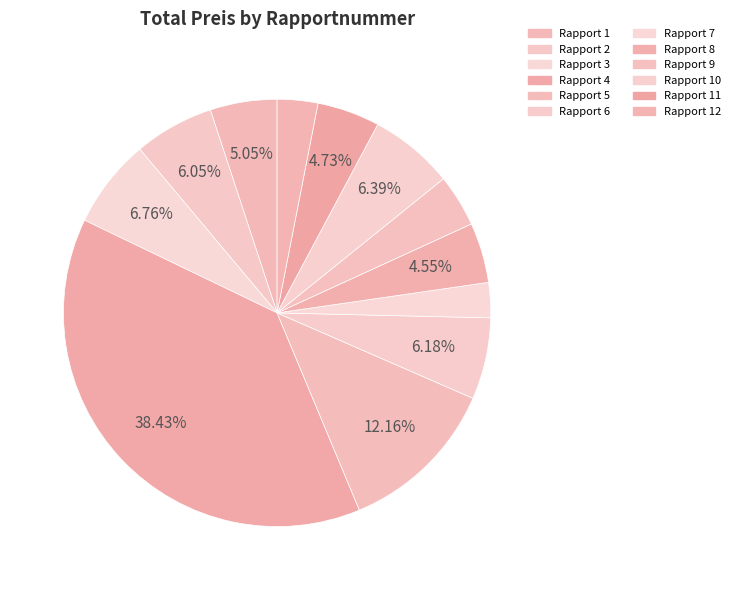

To the nearest percent, what is the difference between the largest and smallest slice percentages?

36%